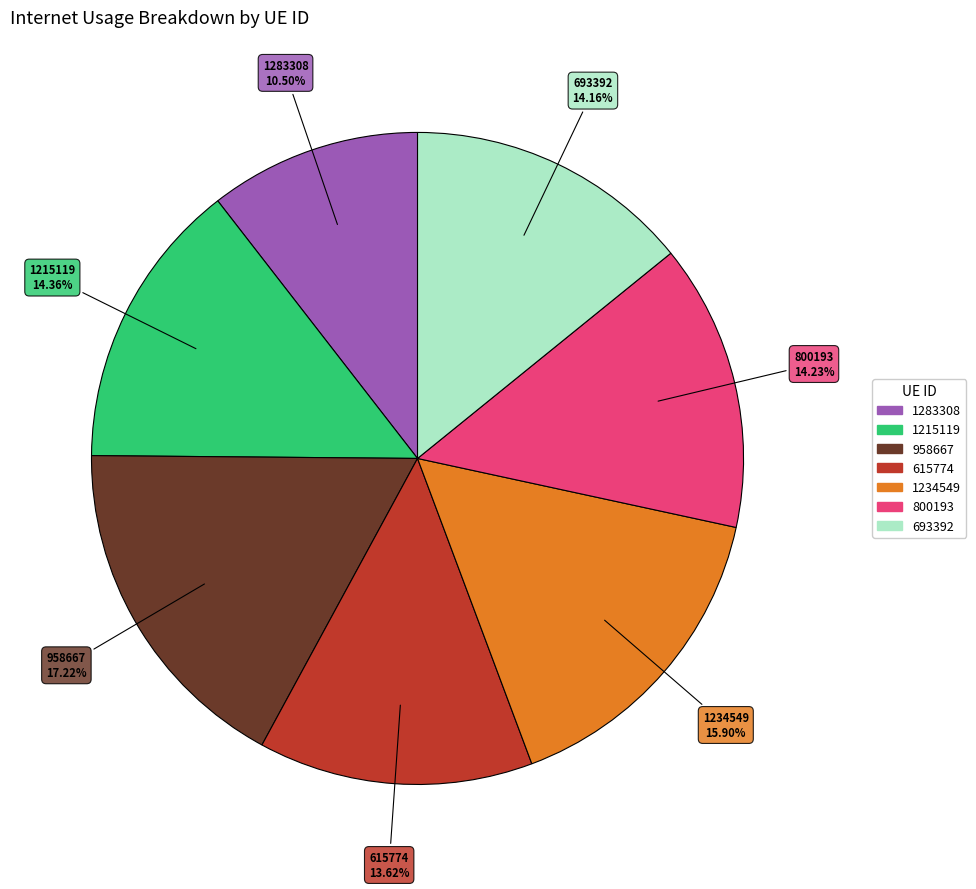

Which slice is the smallest?

1283308